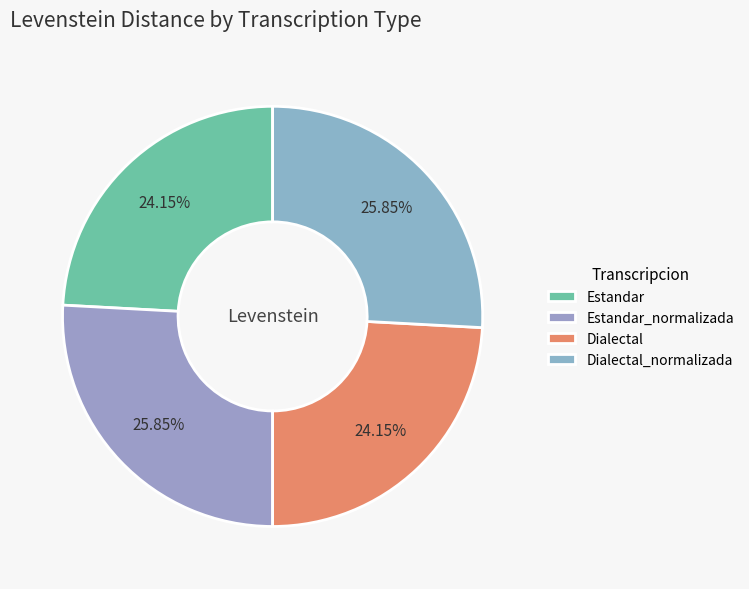

Which has a higher value, Dialectal or Dialectal_normalizada?

Dialectal_normalizada